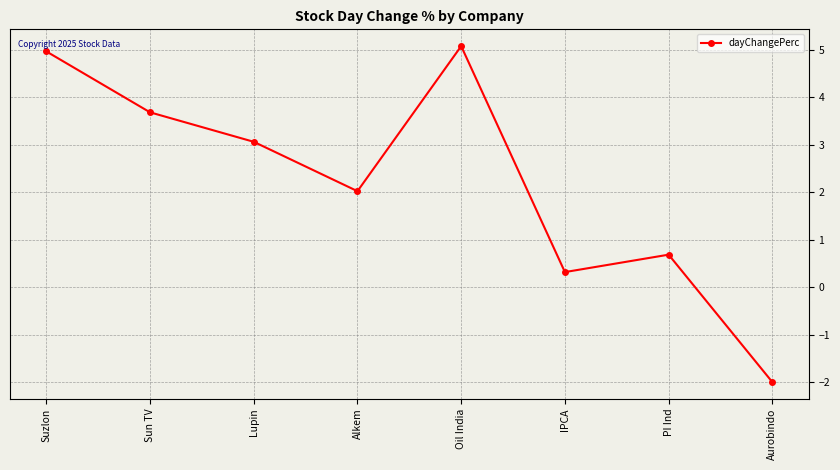

Reading right to left, list all the values displayed in this chart.

-2.0	0.7	0.3	5.1	2.0	3.1	3.7	5.0